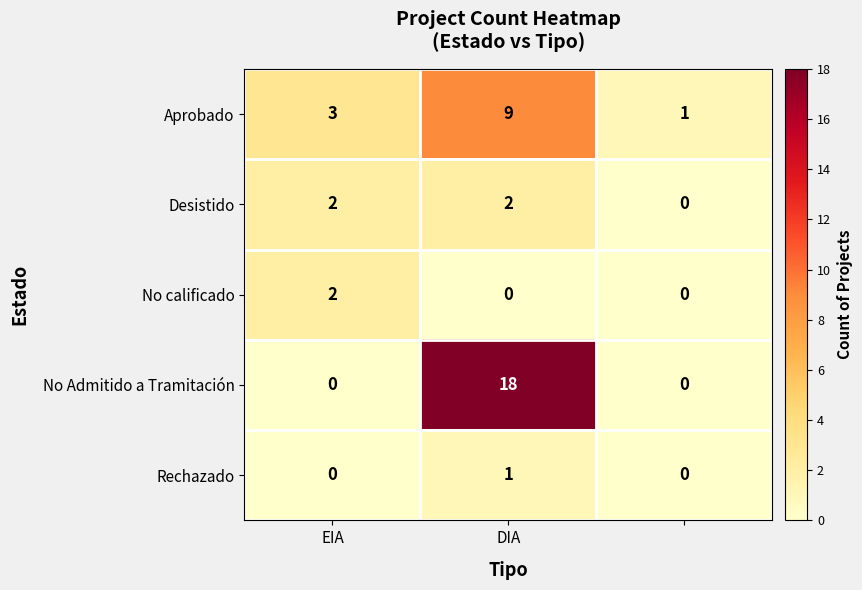

What is the greatest value displayed?

18